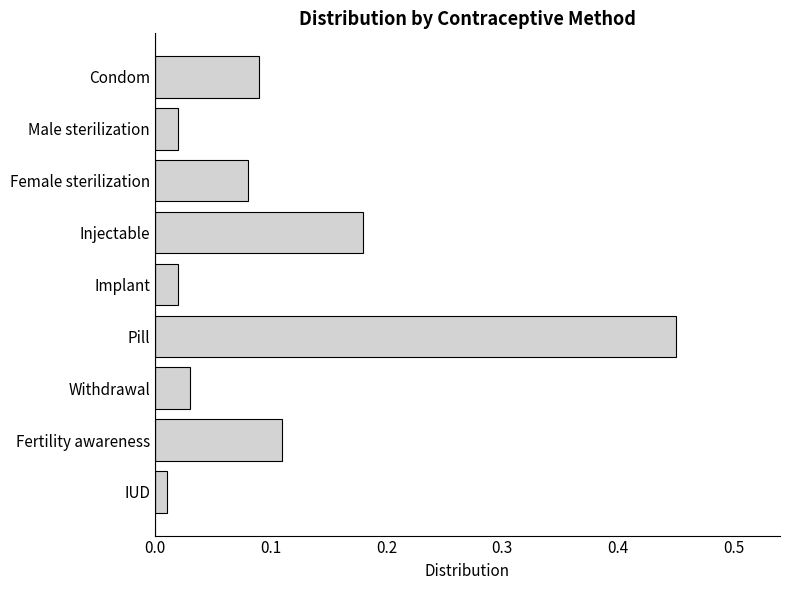

Which label corresponds to the smallest value in the chart?

IUD